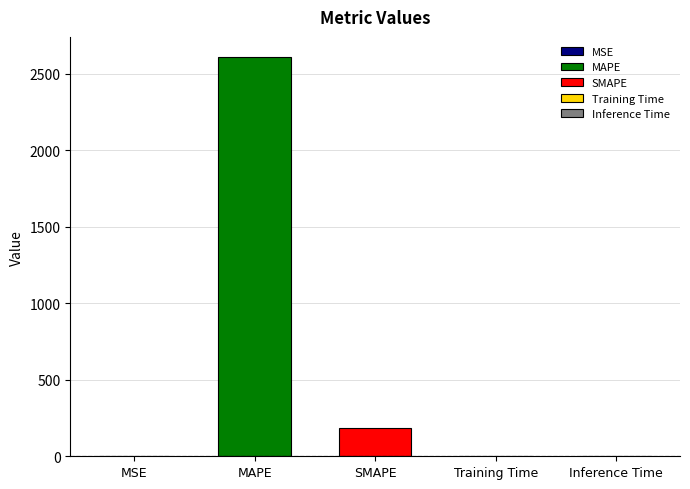

List the labels in order of value, smallest first.

Inference Time, Training Time, MSE, SMAPE, MAPE